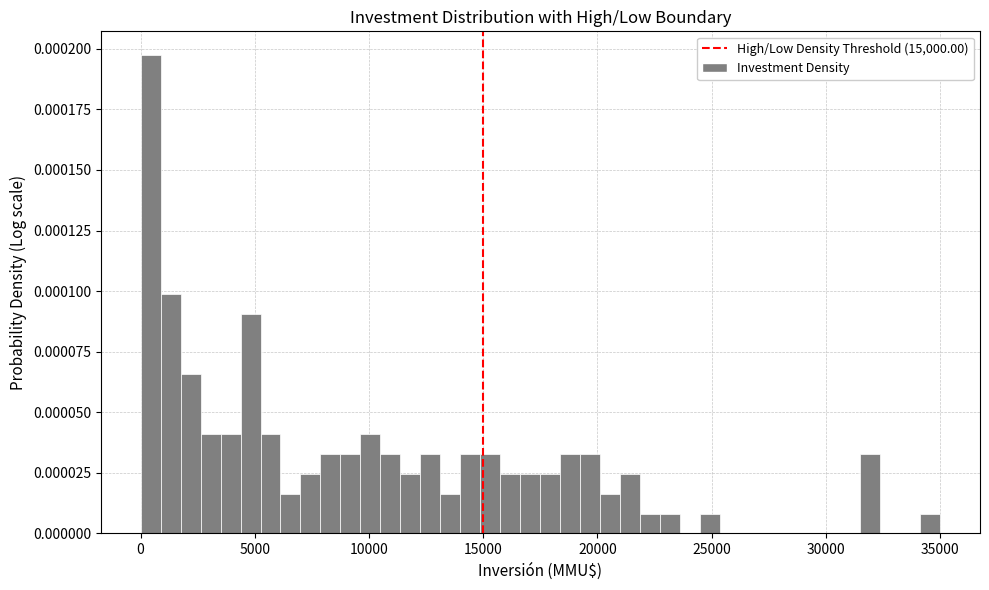

Around what value on the x-axis is the tallest bar? Give the approximate position of its centre, as read against the axis.

500